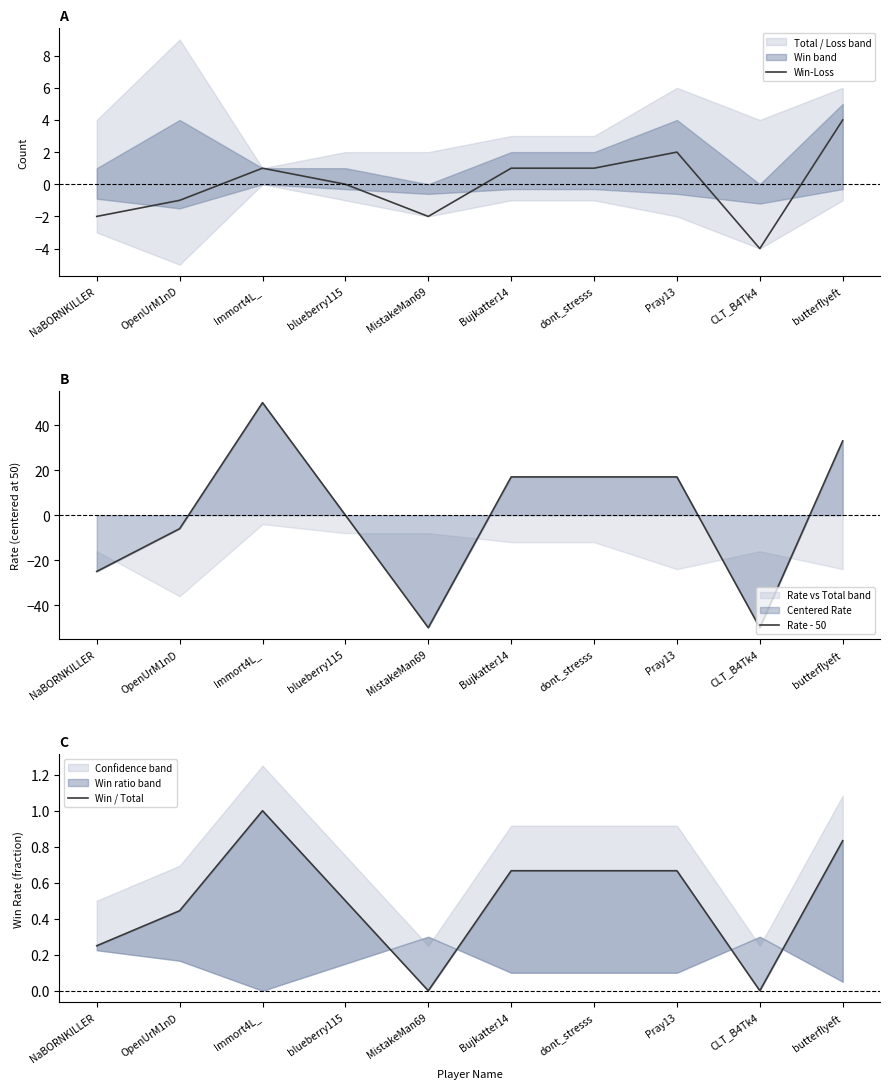

How many lines are shown in the chart?

3